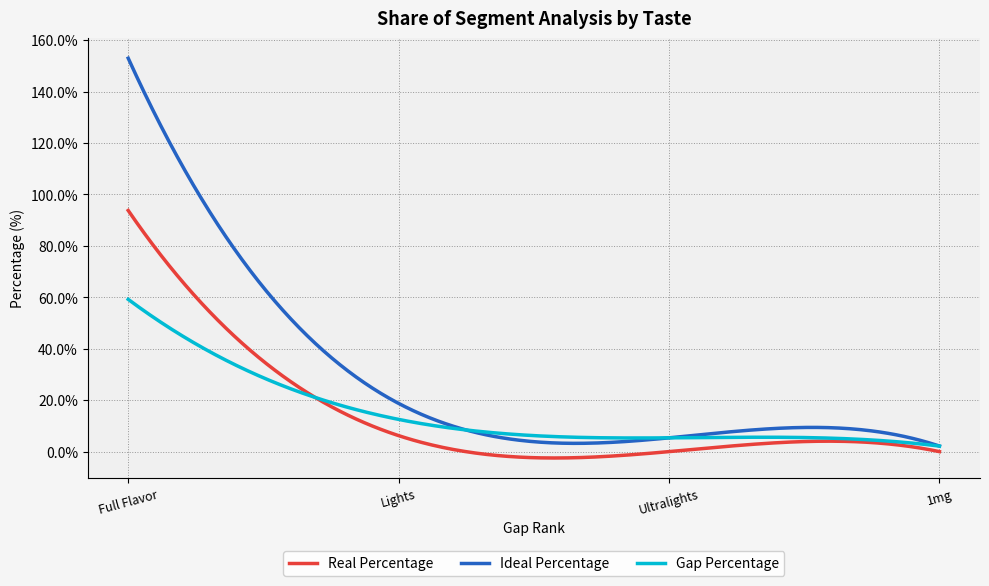

Which series has the largest total across all categories?

Ideal Percentage